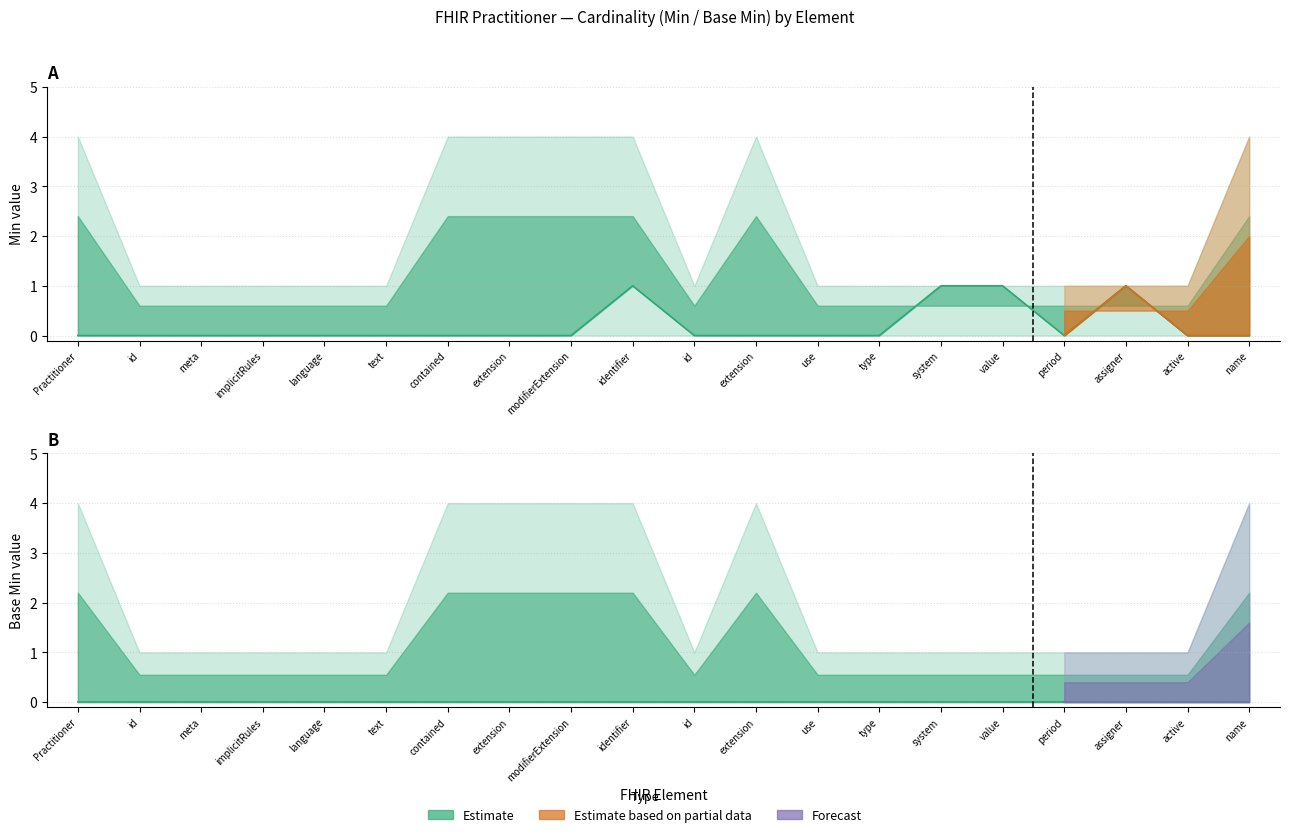

True or false: Base Min and Min cross at least once.

False